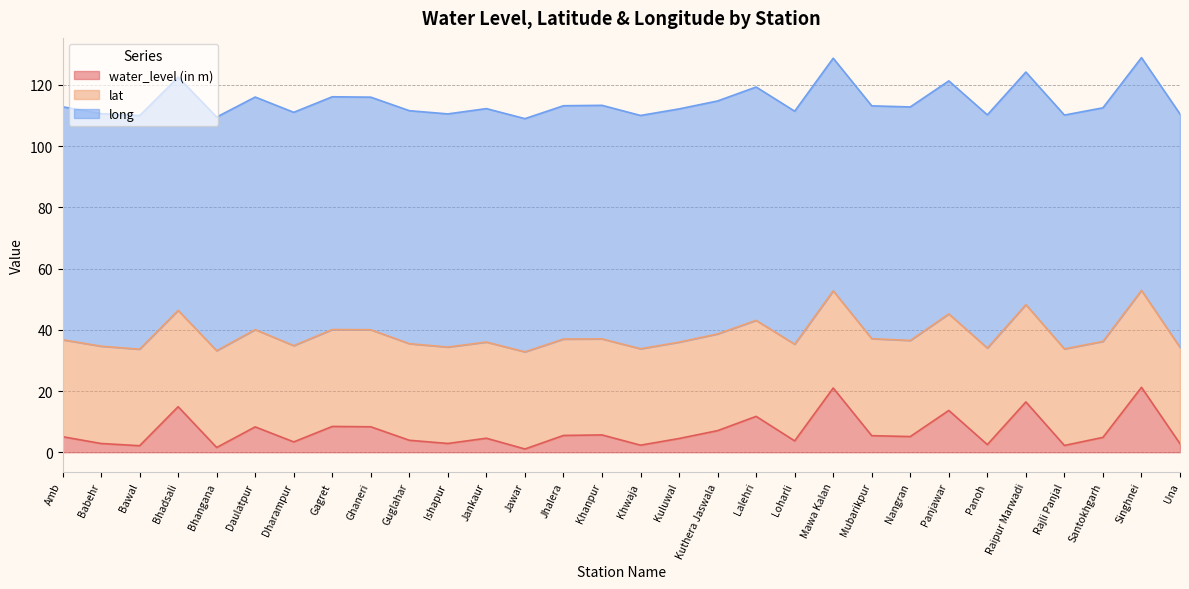

Between Bhangana and Panoh, which is larger?

Panoh